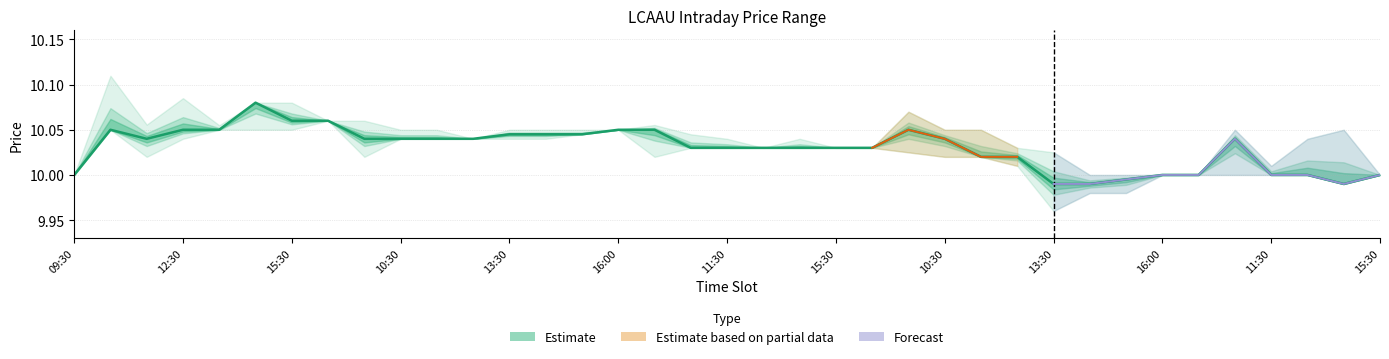

Is it true that the value at 29 is 10.0?

True